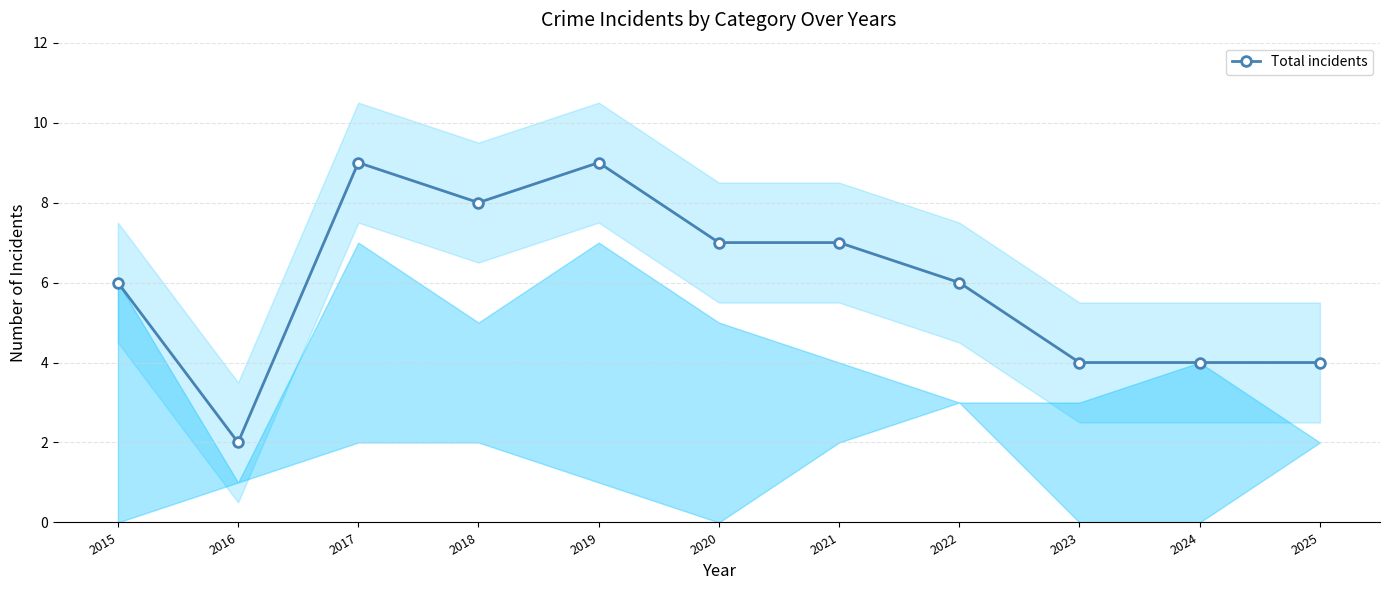

Is it true that the value at 2018 is 8?

True